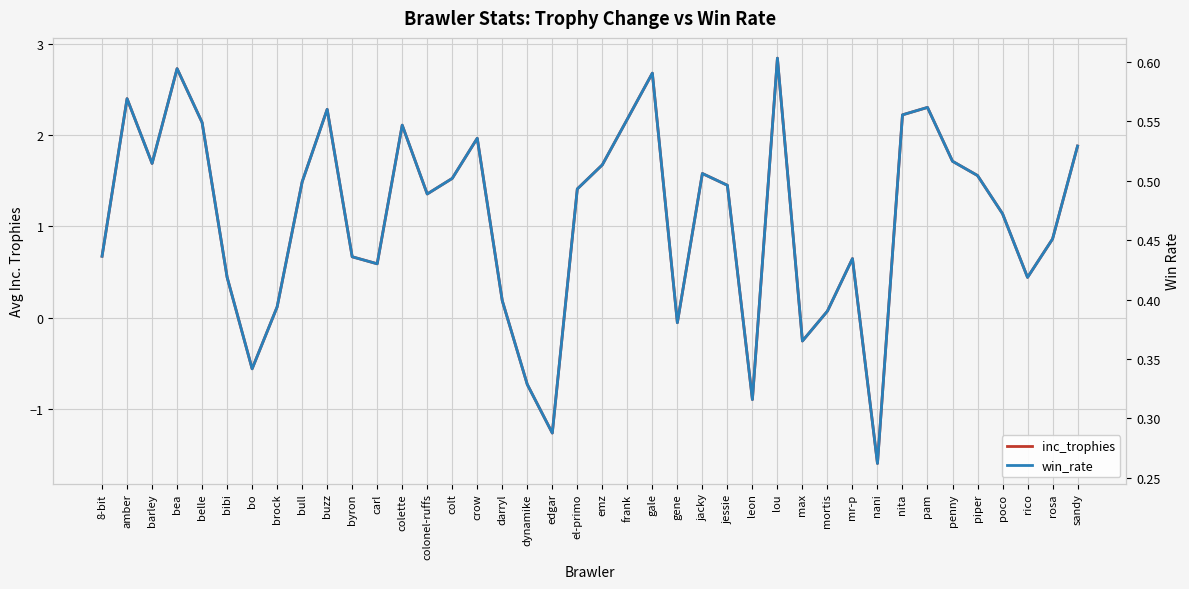

What is the difference between the maximum and second lowest values in the win_rate series?

0.3